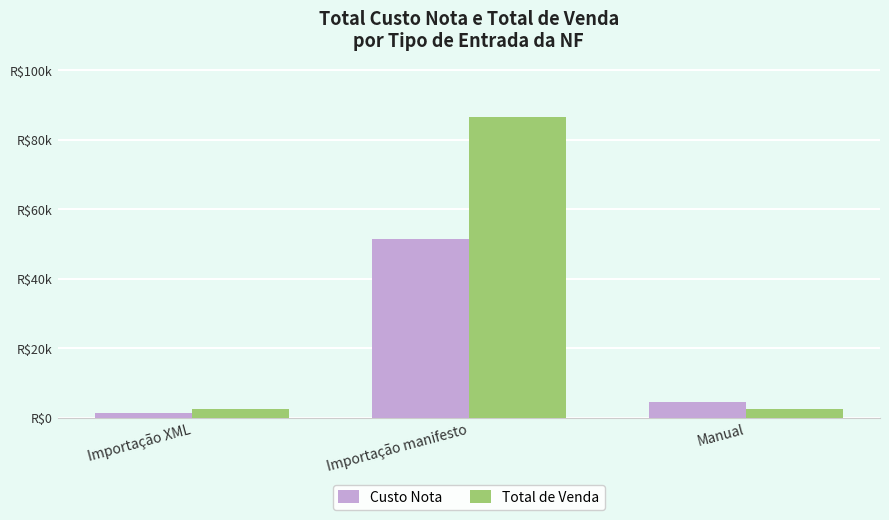

True or false: Total de Venda has a value of 86532.9 at Importação manifesto.

True